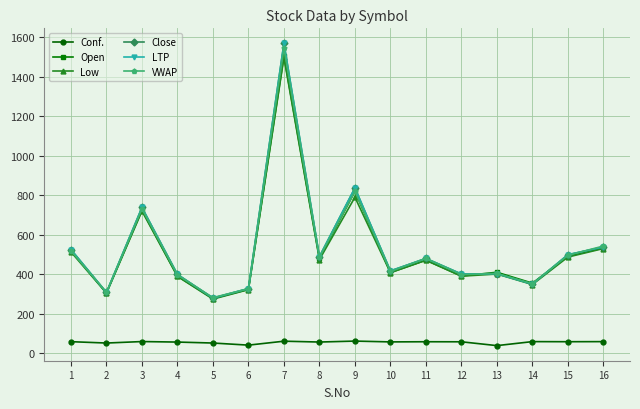

The Open series shows 621.1 at 12. True or false?

False